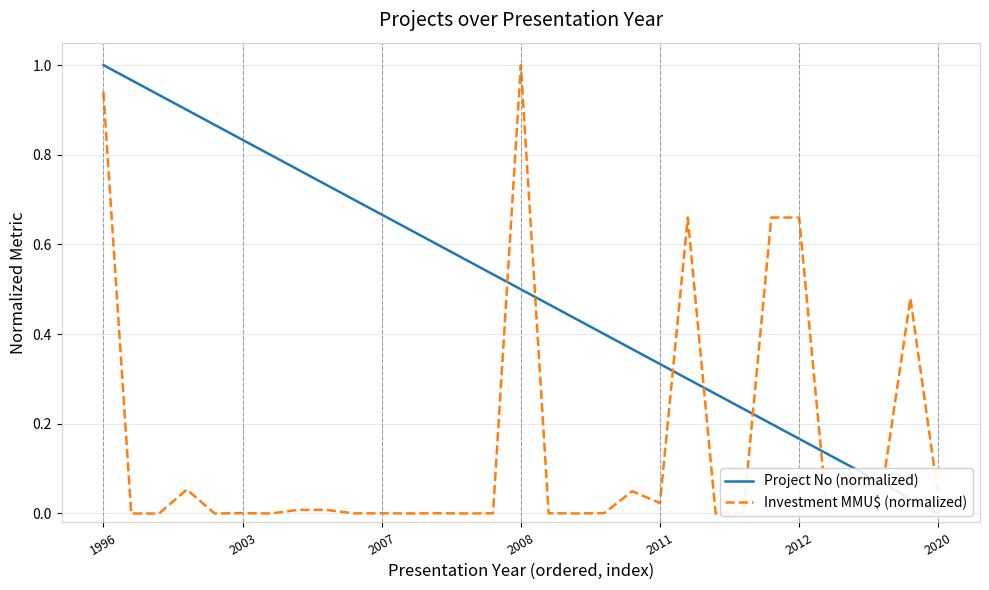

How many data points does each series have?

31